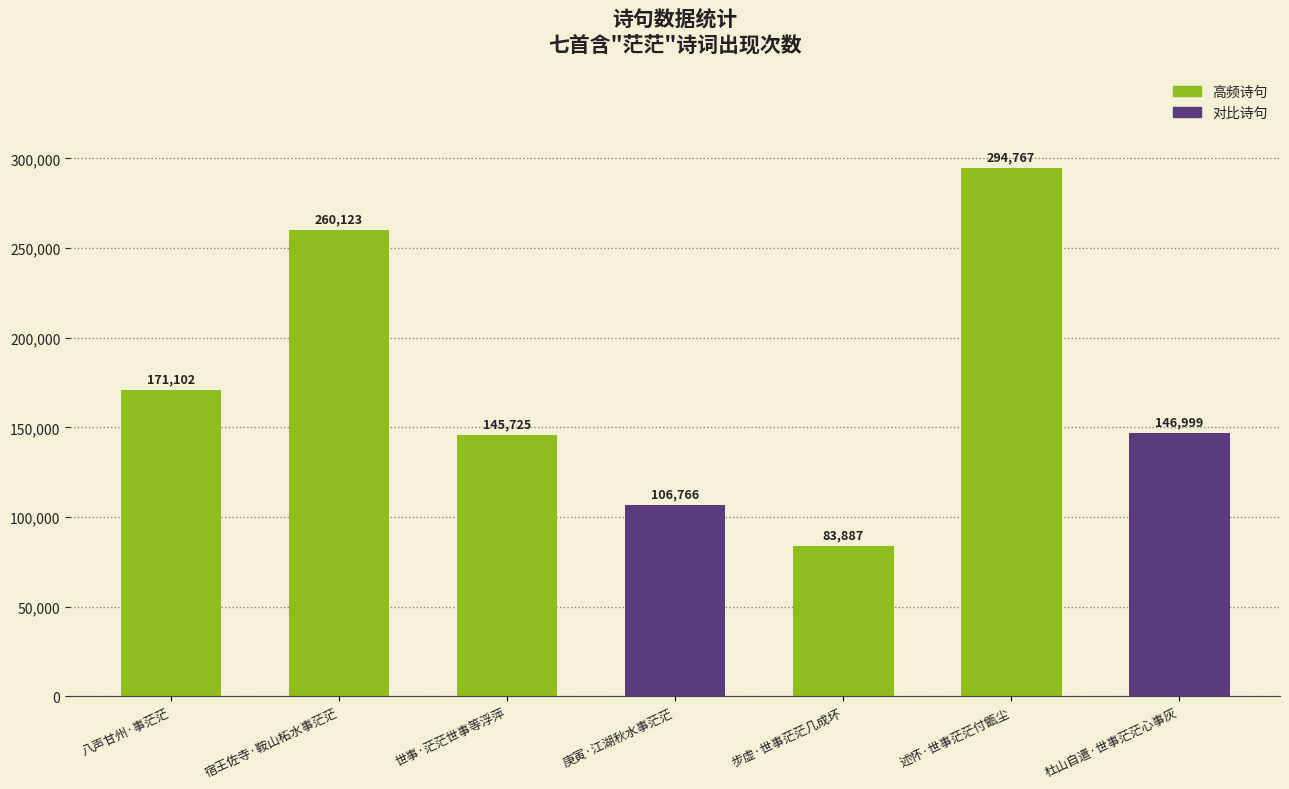

Which label corresponds to the largest value in the chart?

述怀·世事茫茫付甑尘